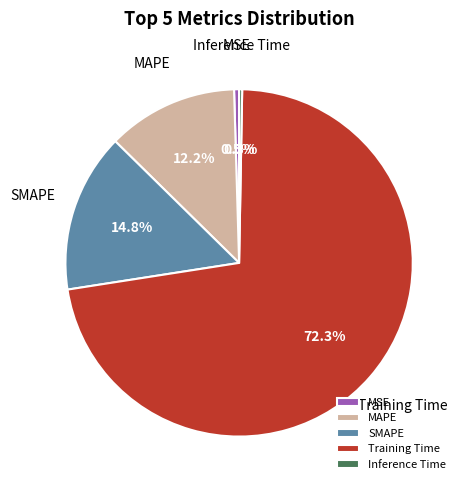

To the nearest percent, what is the combined percentage of MAPE and MSE?

13%